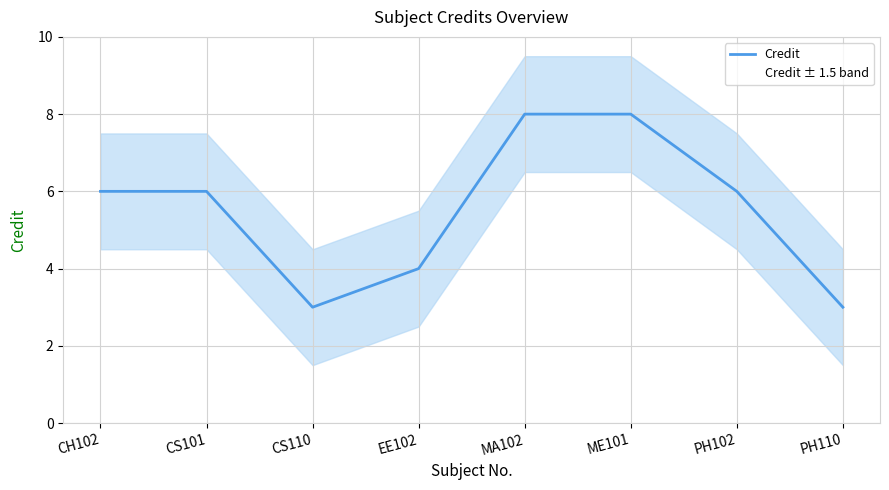

Reading left to right, what are all the values shown in this chart?

6	6	3	4	8	8	6	3